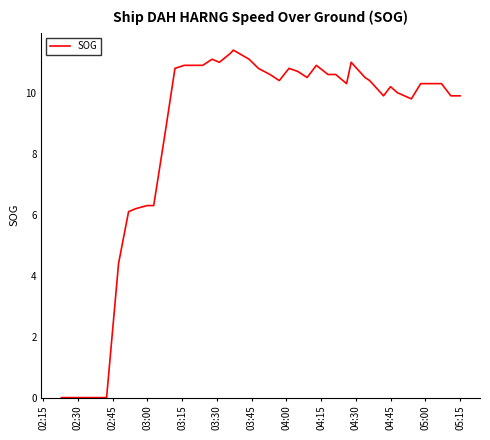

What is the maximum value shown in the chart?

11.4